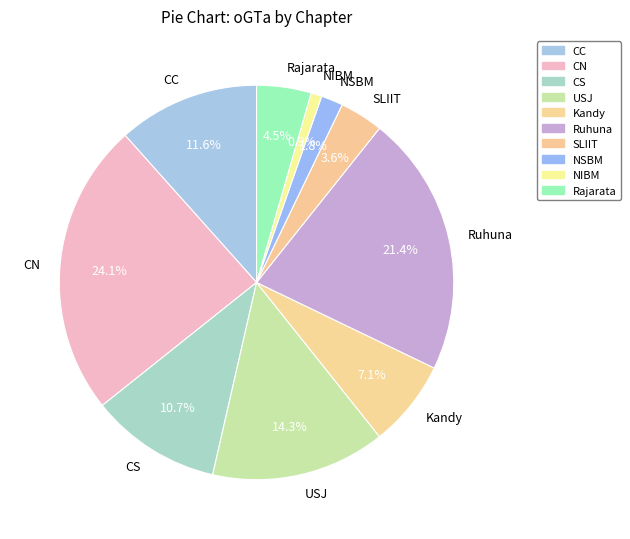

To the nearest percent, what is the difference between the largest and smallest slice percentages?

23%